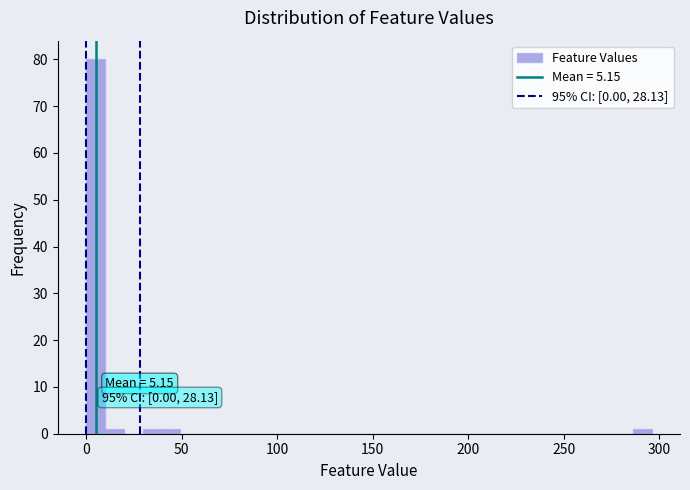

Read against the x-axis, roughly where is the centre of the tallest bar?

5